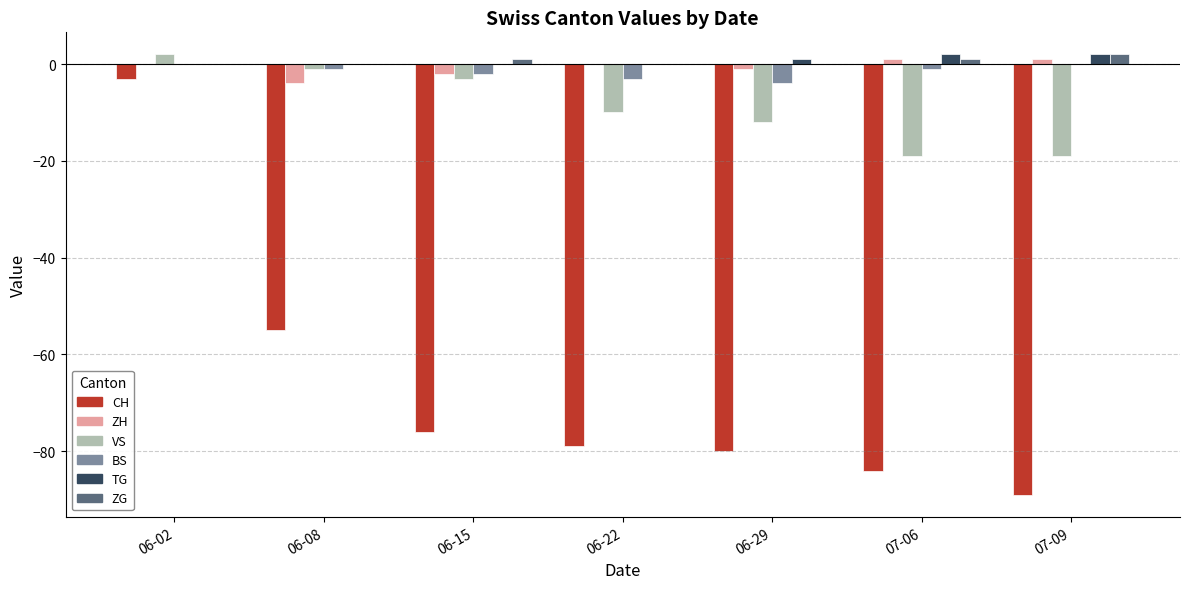

Are the bars horizontal?

No